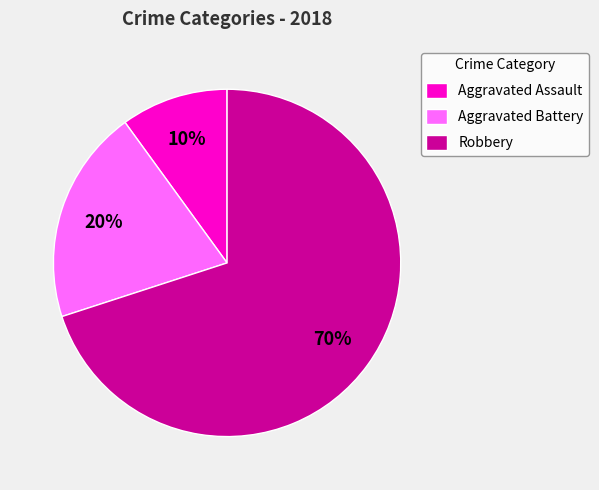

Which has a higher value, Aggravated Battery or Robbery?

Robbery